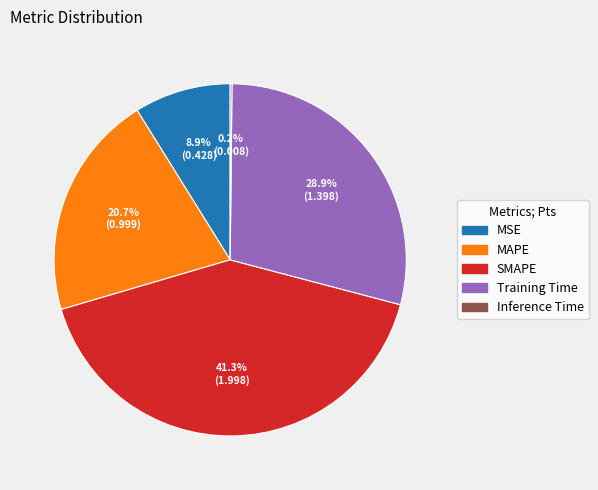

To the nearest percent, what percentage of the pie is SMAPE?

41%